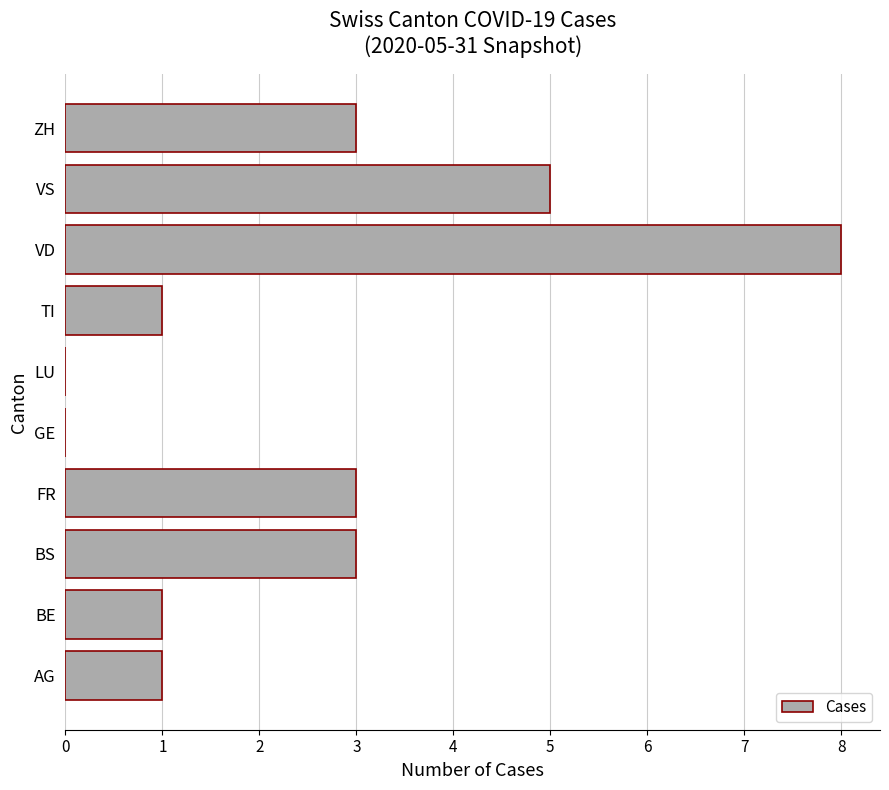

Reading bottom to top, list all the values displayed in this chart.

AG=1	BE=1	BS=3	FR=3	GE=0	LU=0	TI=1	VD=8	VS=5	ZH=3